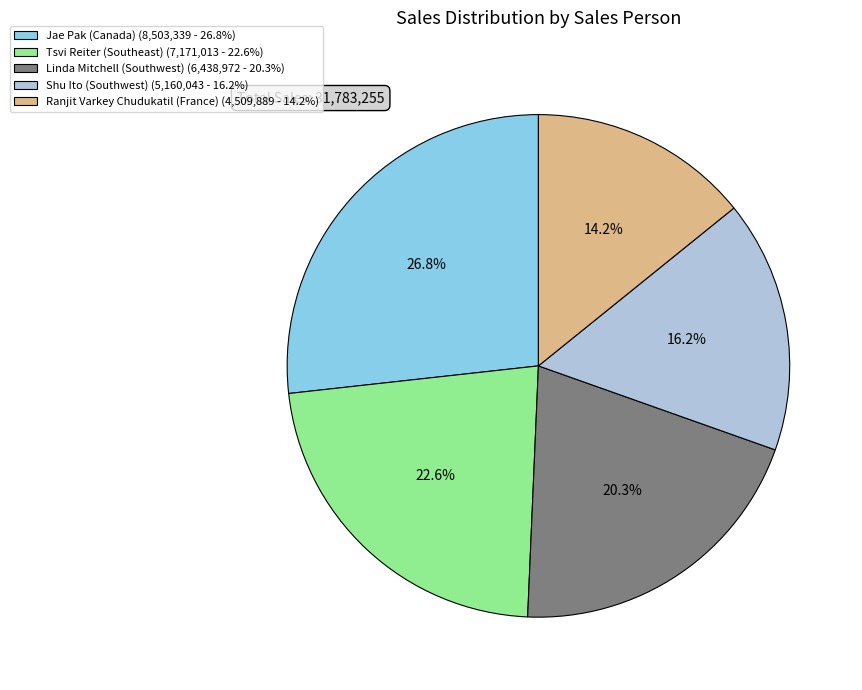

To the nearest percent, what portion does Ranjit Varkey Chudukatil (France) represent?

14%